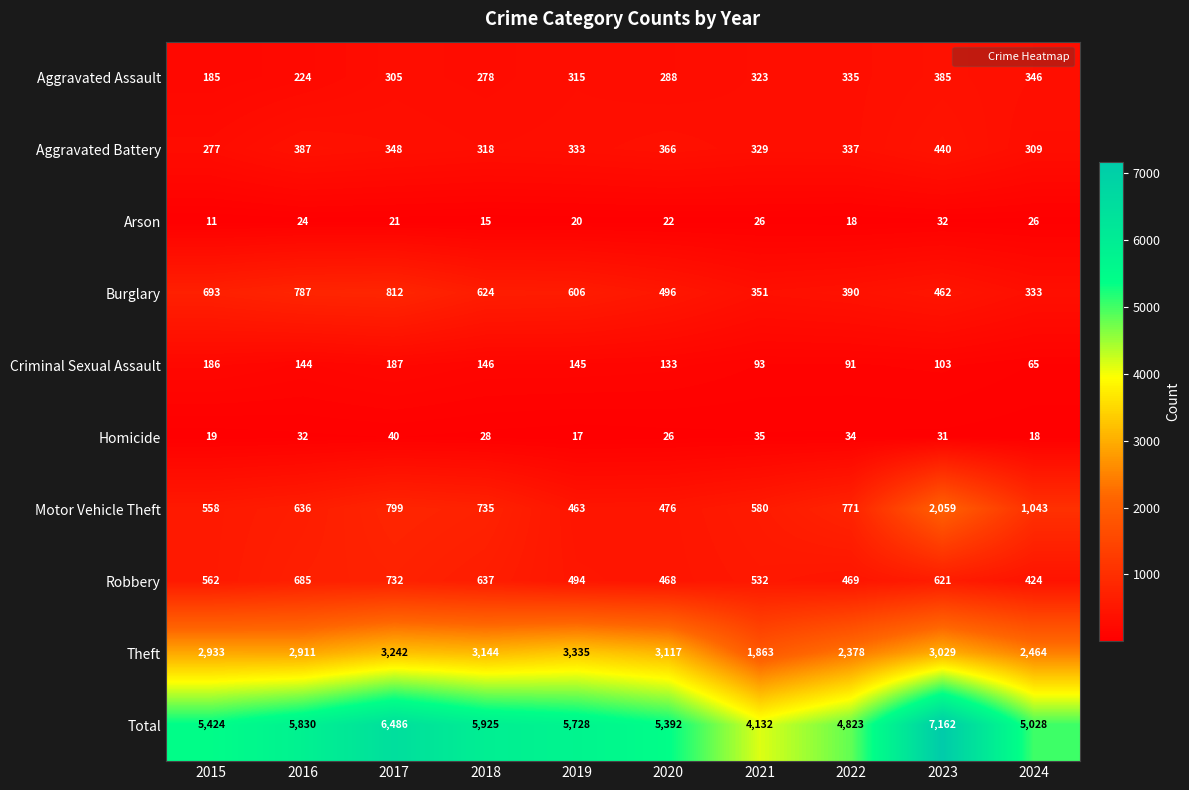

Read the Criminal Sexual Assault value at 2016, to the nearest 10.

140